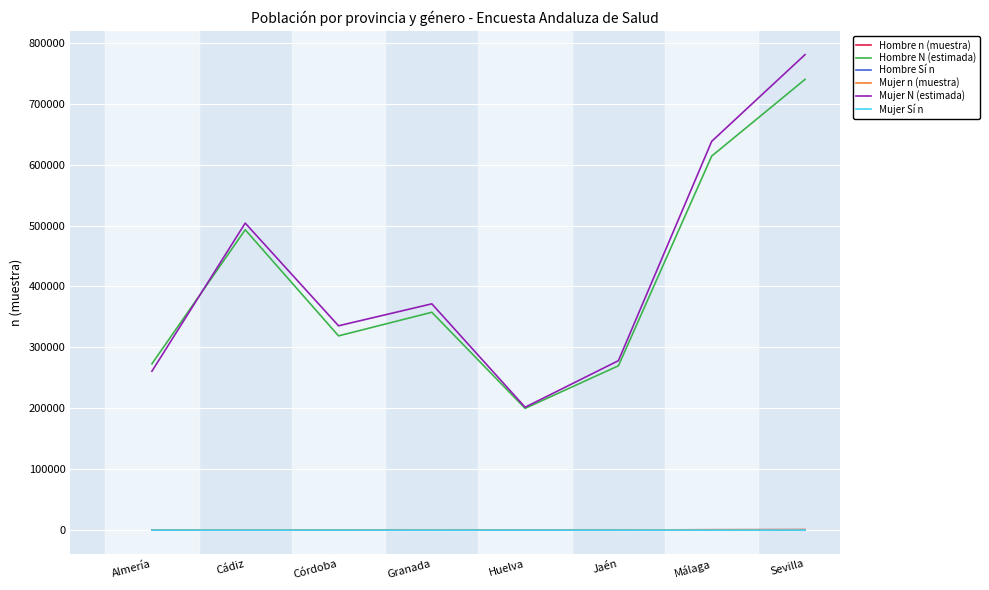

The Mujer N (estimada) series shows 780513 at Sevilla. True or false?

True